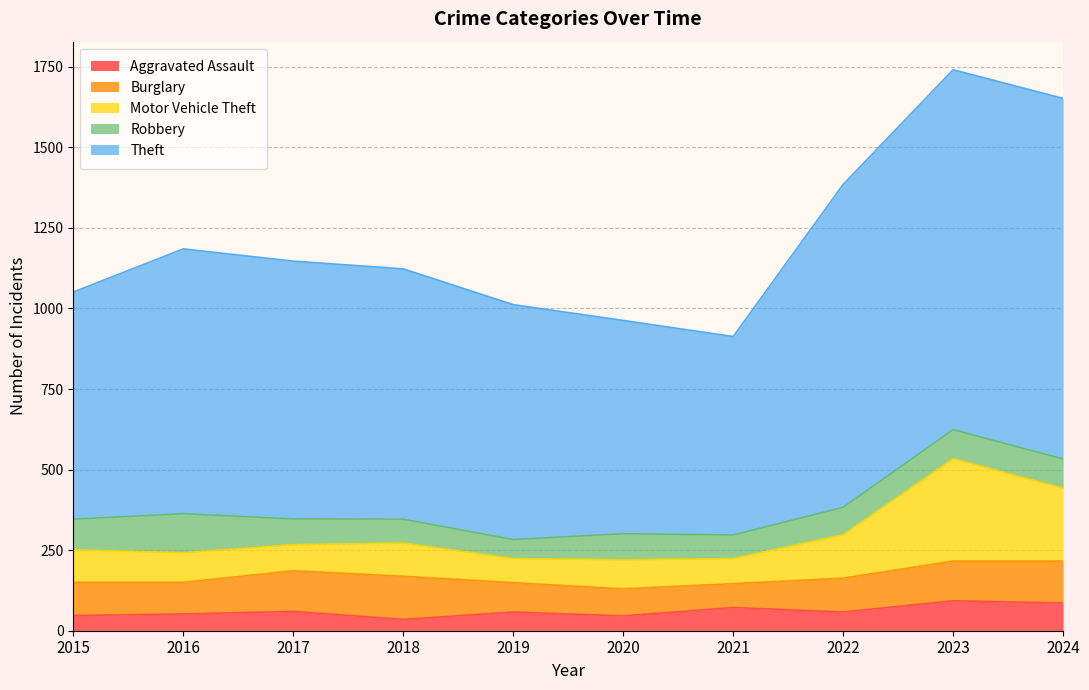

What is the total value across all series at 2020?

963